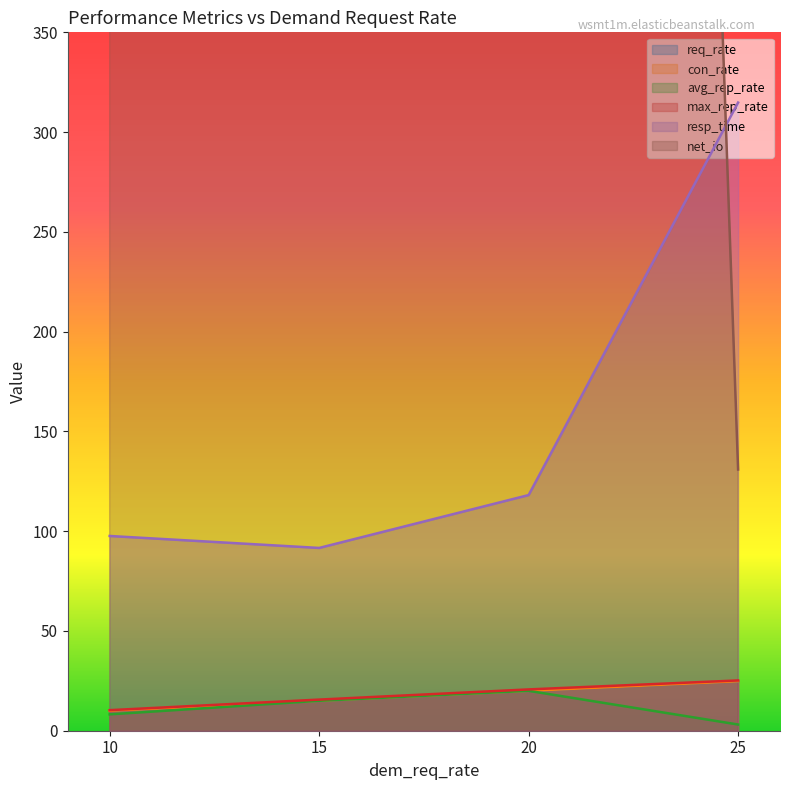

How many lines are shown in the chart?

6